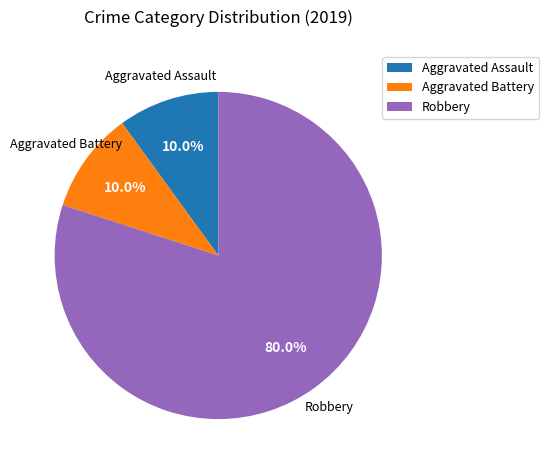

What is the largest slice in the pie chart?

Robbery